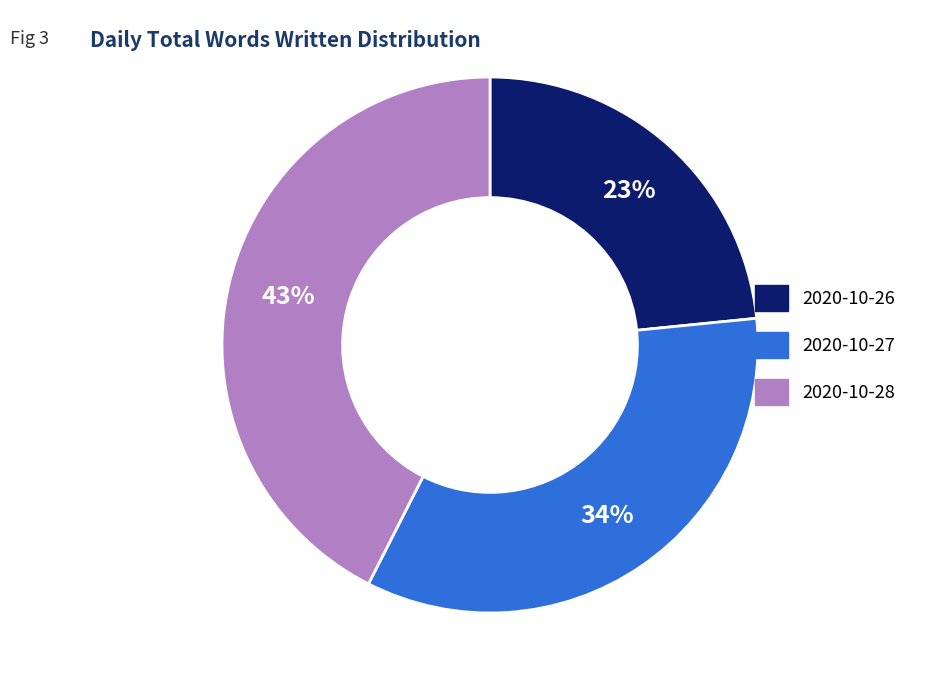

Between 2020-10-28 and 2020-10-26, which is larger?

2020-10-28